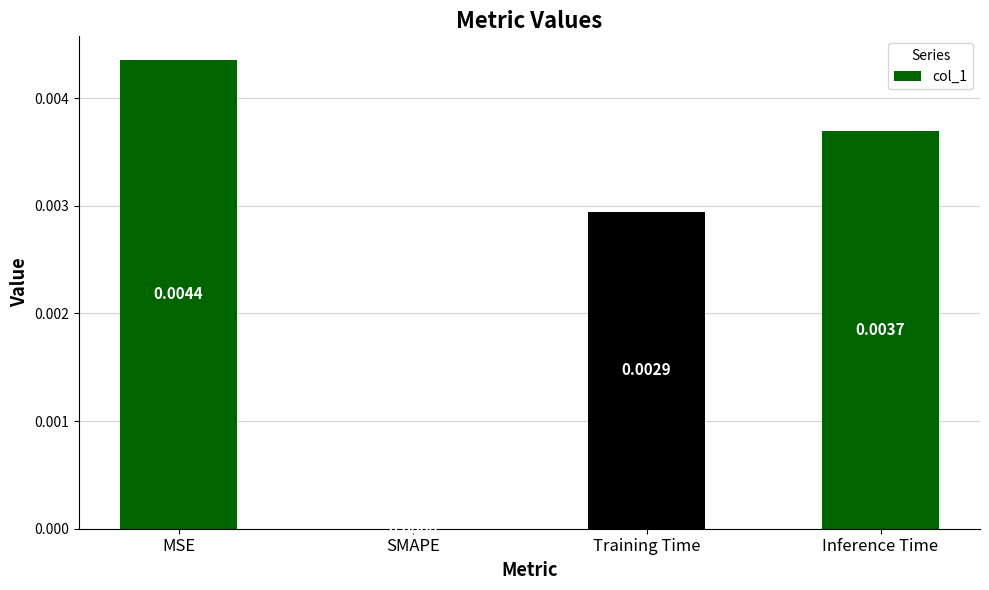

Is it true that the value at MSE is 0.0?

True